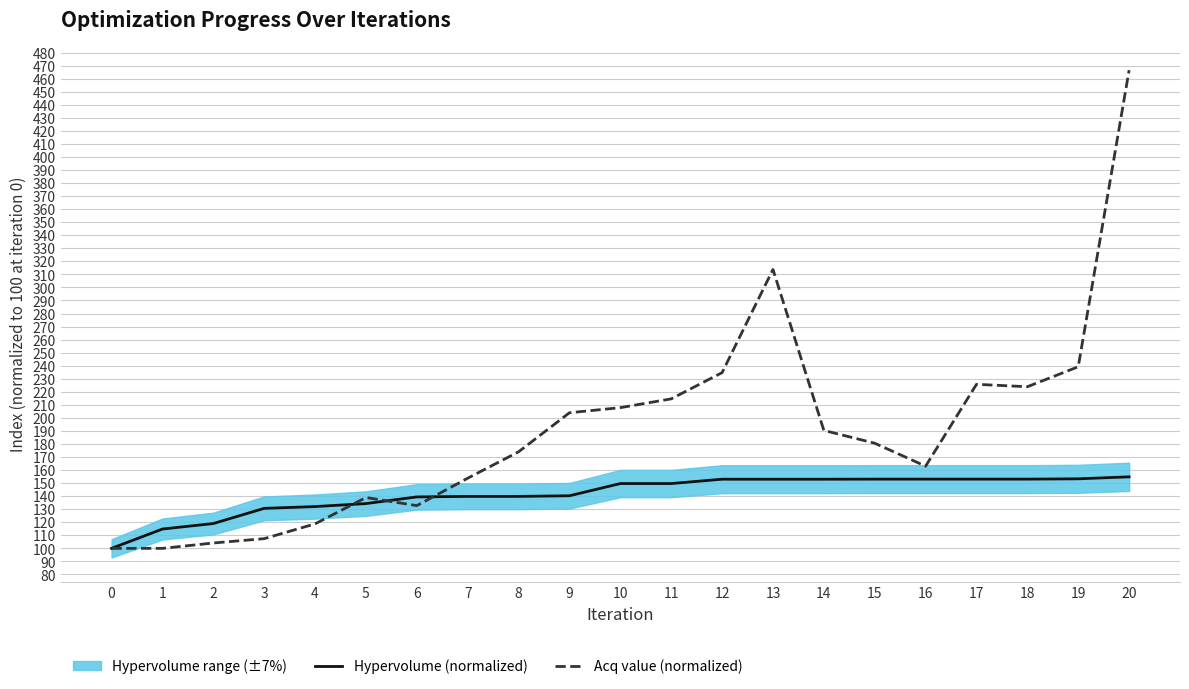

Is it true that Hypervolume (normalized) equals 162.4 at 2?

False